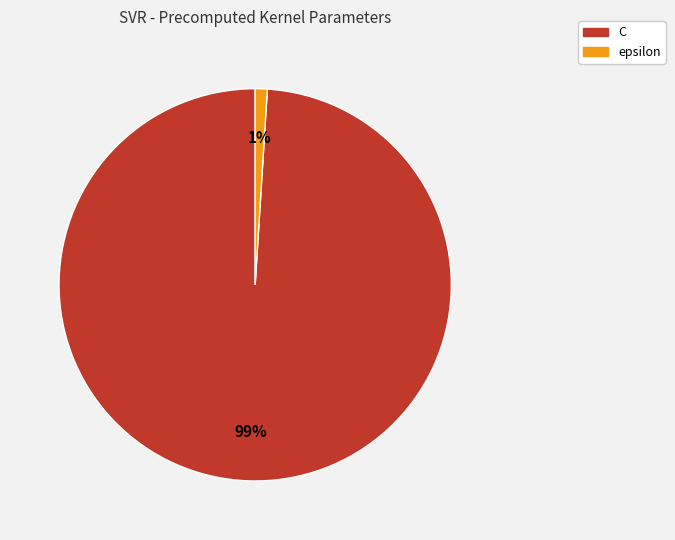

To the nearest percent, what portion does C represent?

99%